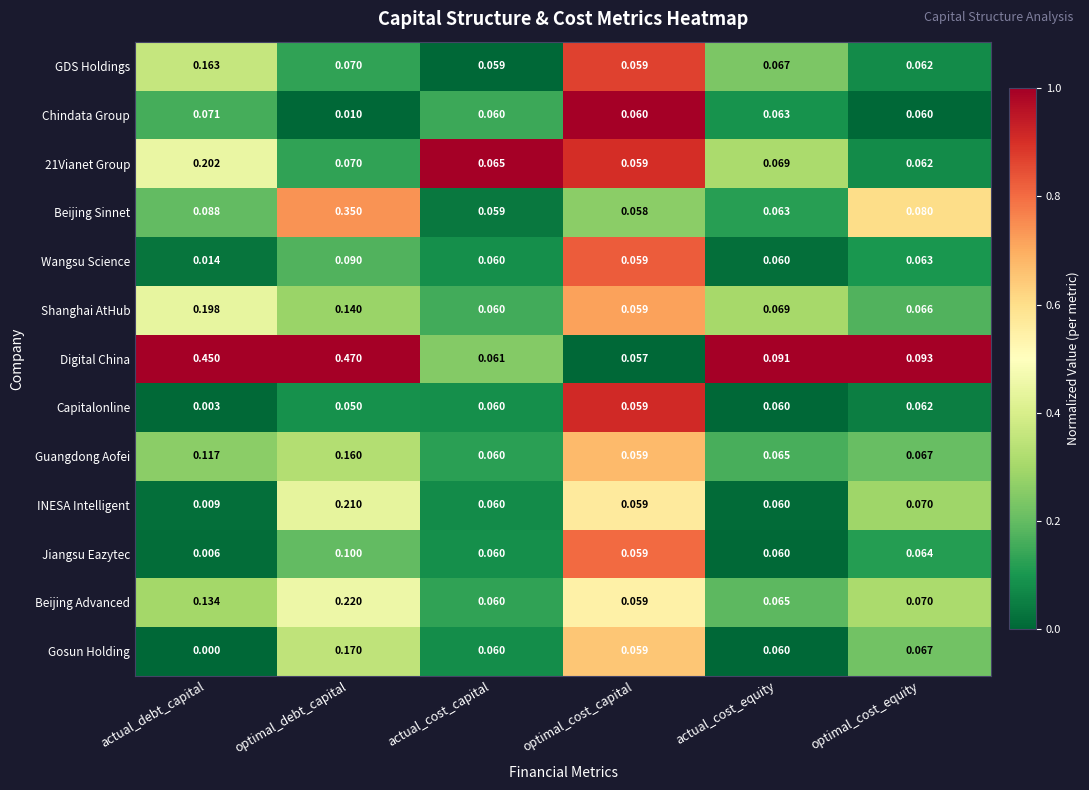

Is the value of Wangsu Science at actual_debt_capital greater than the value of Guangdong Aofei at actual_cost_equity?

No